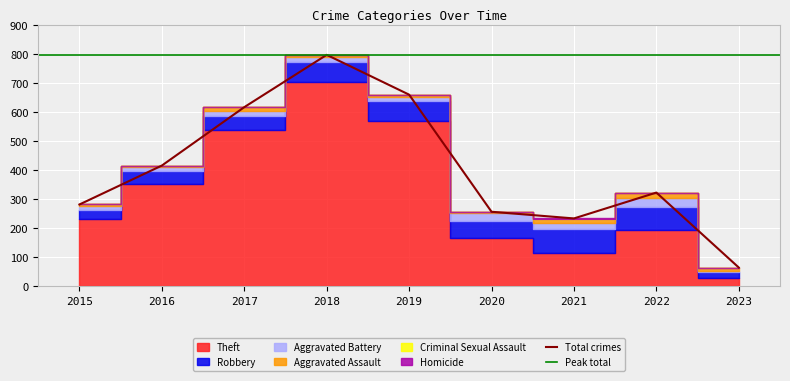

What is the value of the Aggravated Battery point at the 1st from the left?

13